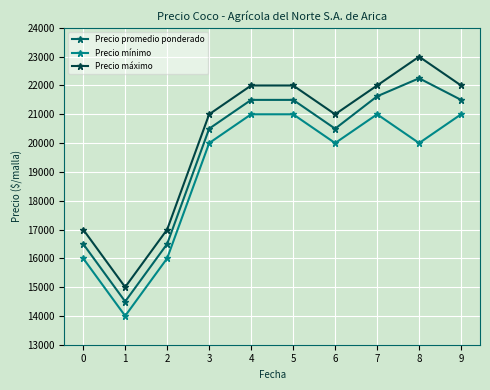

What is the average value of the Precio máximo series?

20200